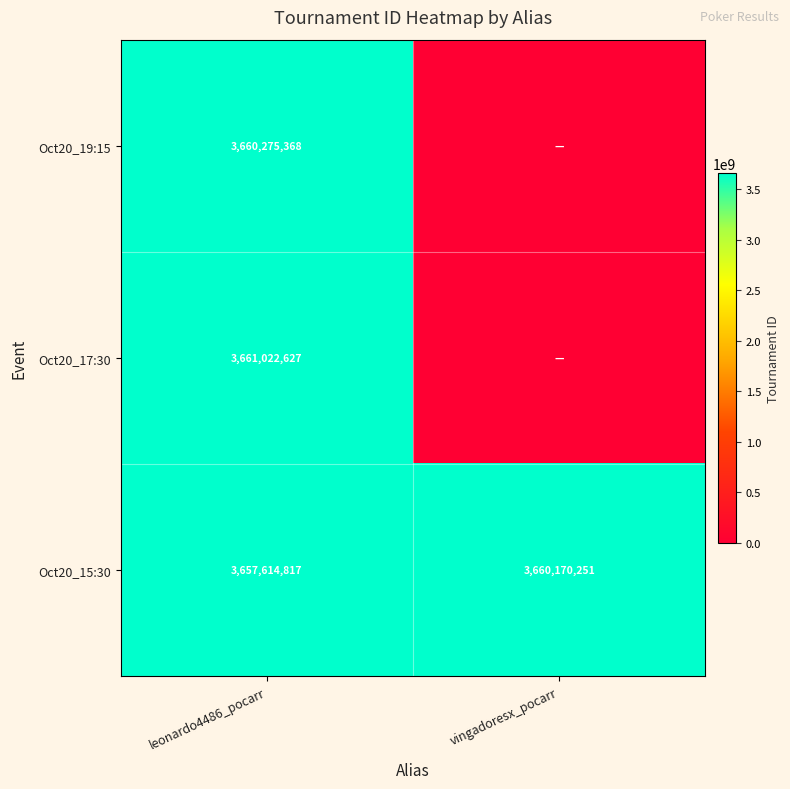

Is it true that Oct20_17:30 equals 5414105975 at leonardo4486_pocarr?

False